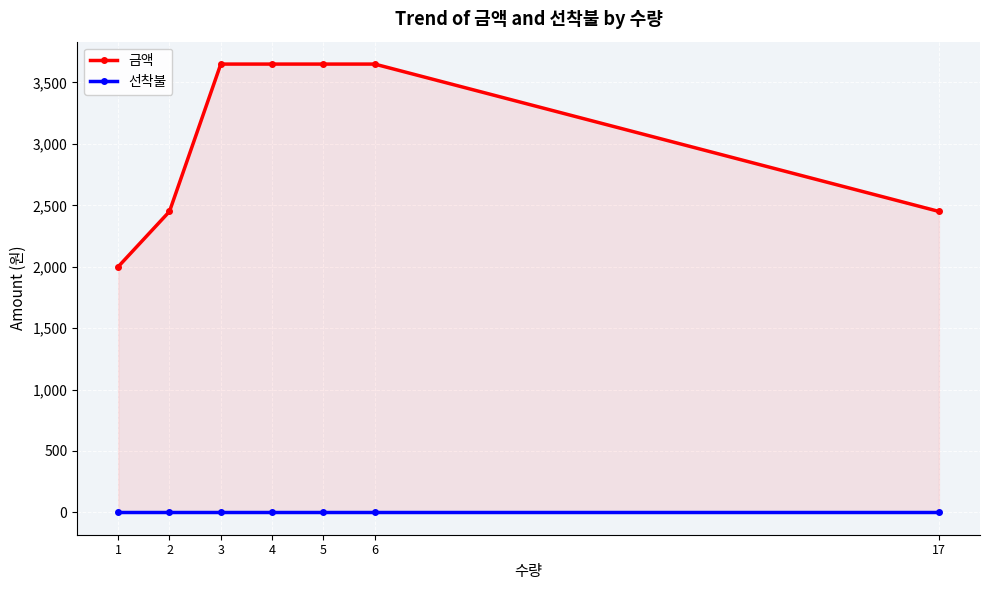

What is the value of the 금액 point at the 4th from the left?

3650